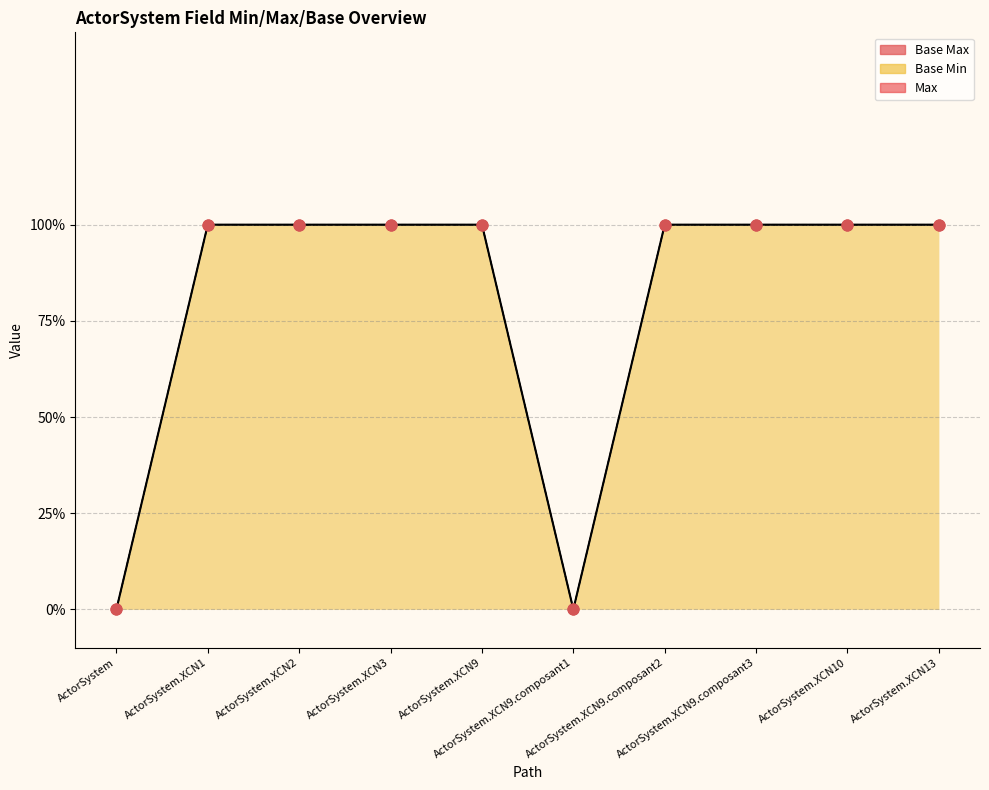

What are all the series names shown in the legend?

Max, Base Max, Base Min